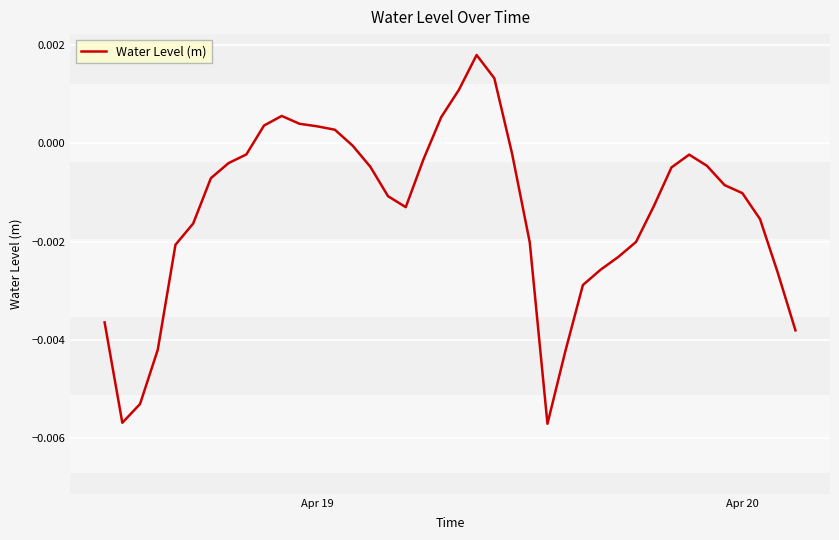

How many series are shown in this chart?

1